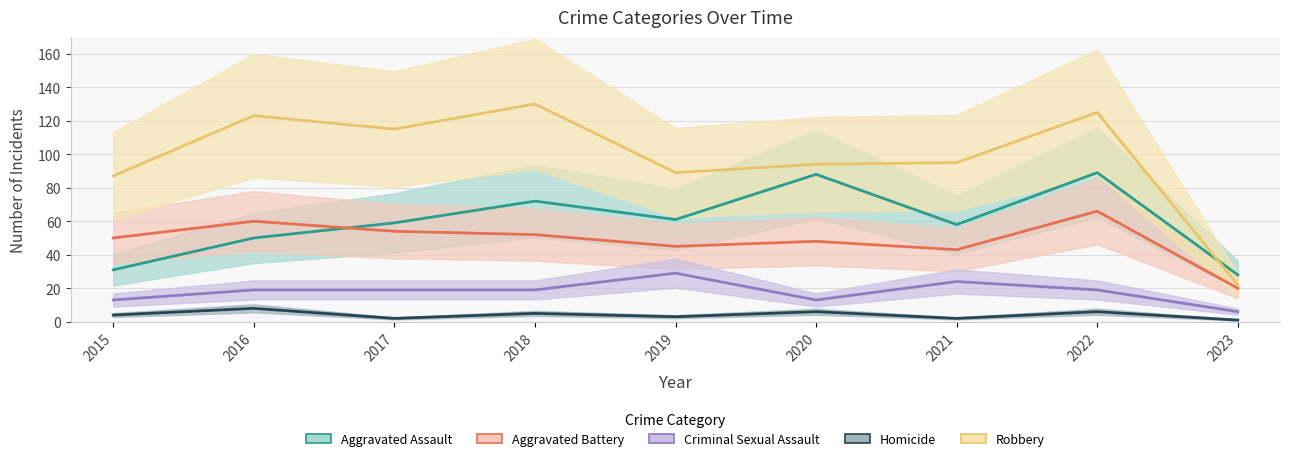

How many interior local valleys does the Homicide series have?

3